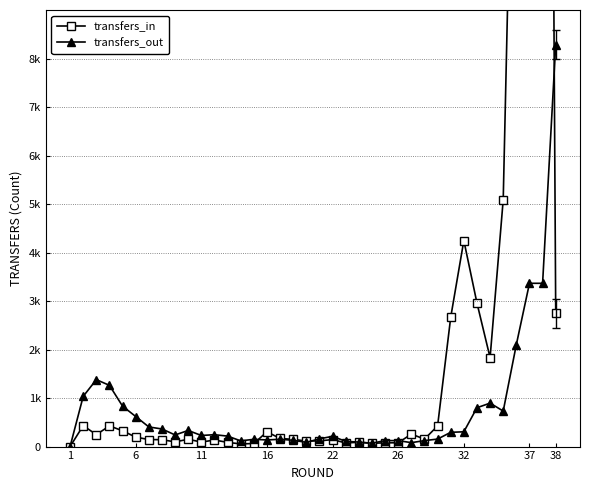

How many intersections are there between transfers_in and transfers_out?

4